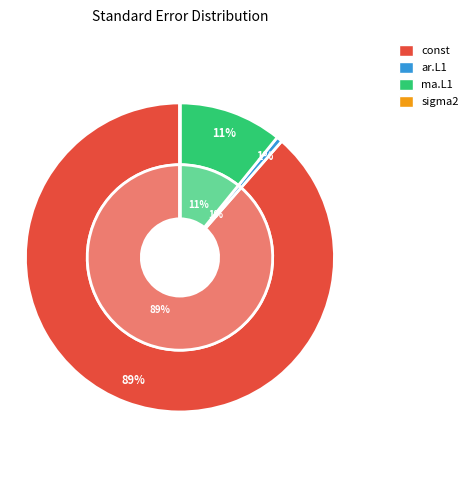

Rank the categories by value from highest to lowest.

const, ma.L1, ar.L1, sigma2